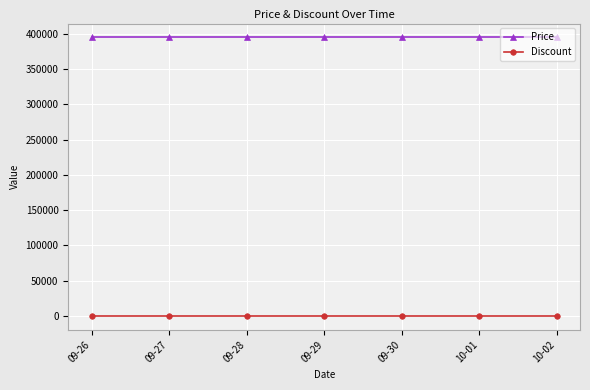

True or false: Price and Discount cross at least once.

False